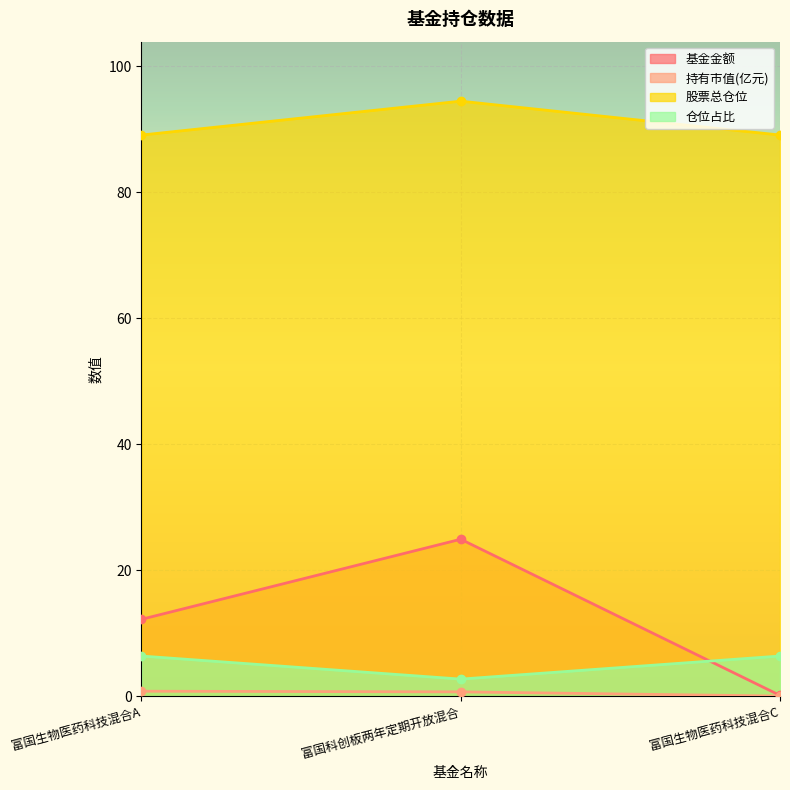

At 富国生物医药科技混合C, list the series in order from largest to smallest.

股票总仓位, 仓位占比, 基金金额, 持有市值(亿元)